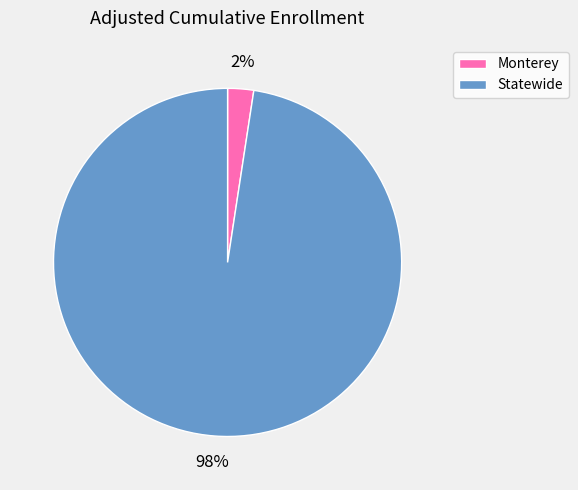

Is there a majority slice in this chart?

Yes